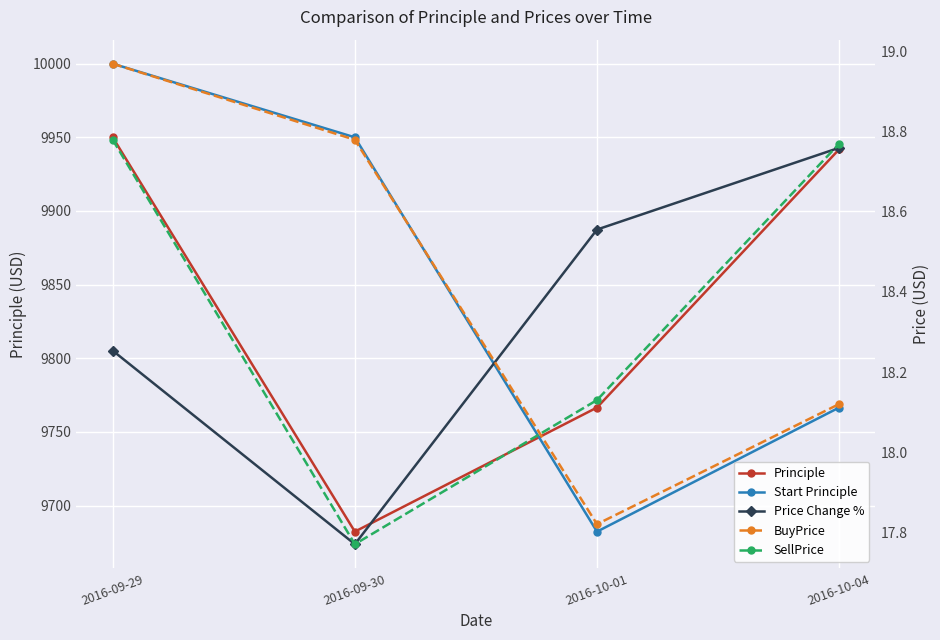

What is the maximum value shown in the chart?

10000.0